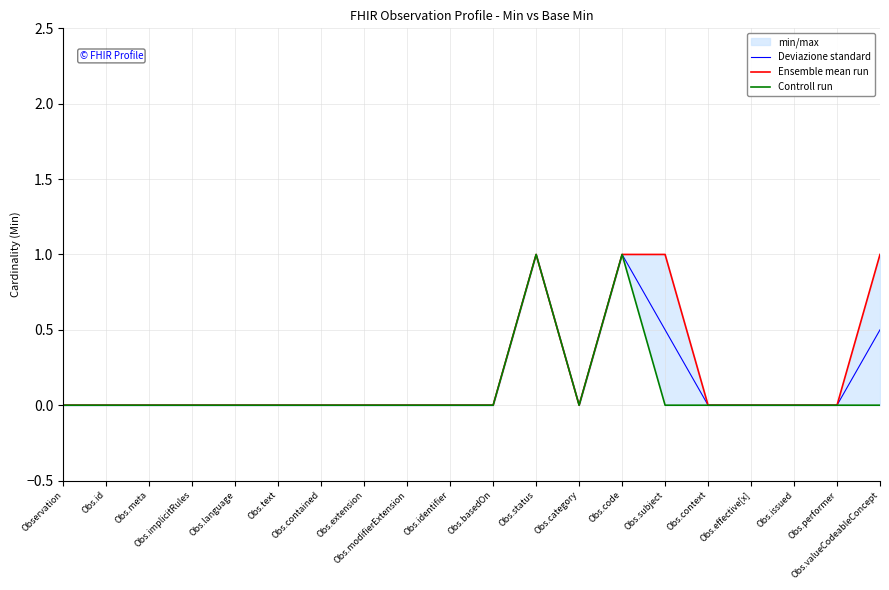

True or false: Ensemble mean run and Controll run intersect in this chart.

False